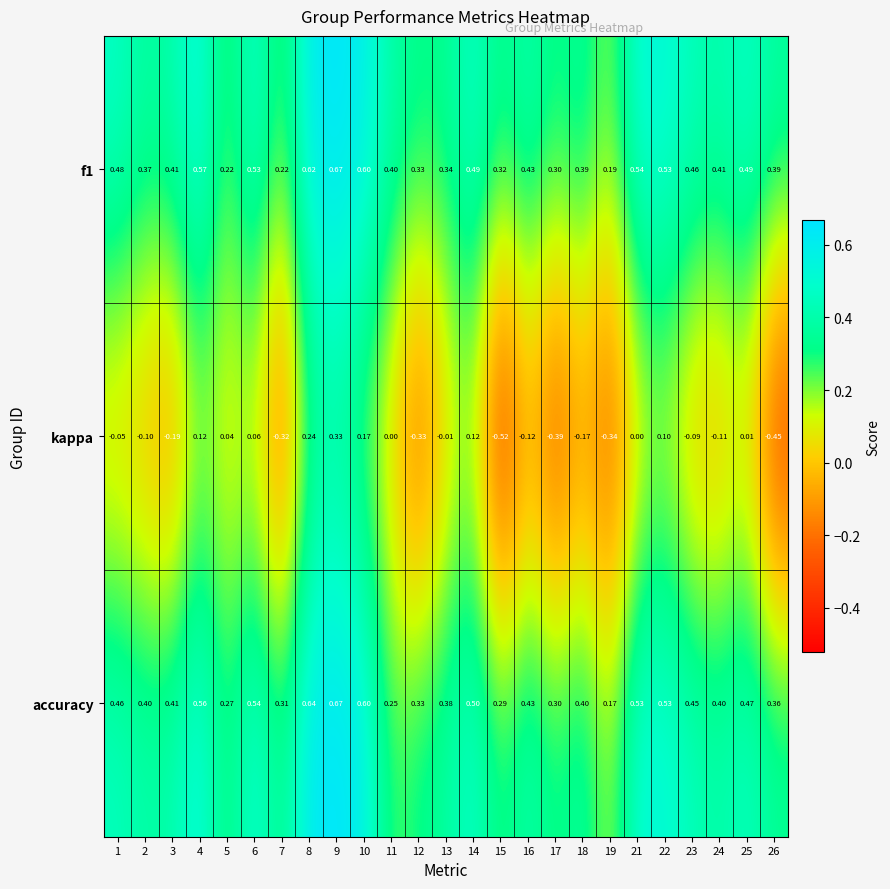

Is the value of accuracy at 23 greater than the value of kappa at 11?

Yes